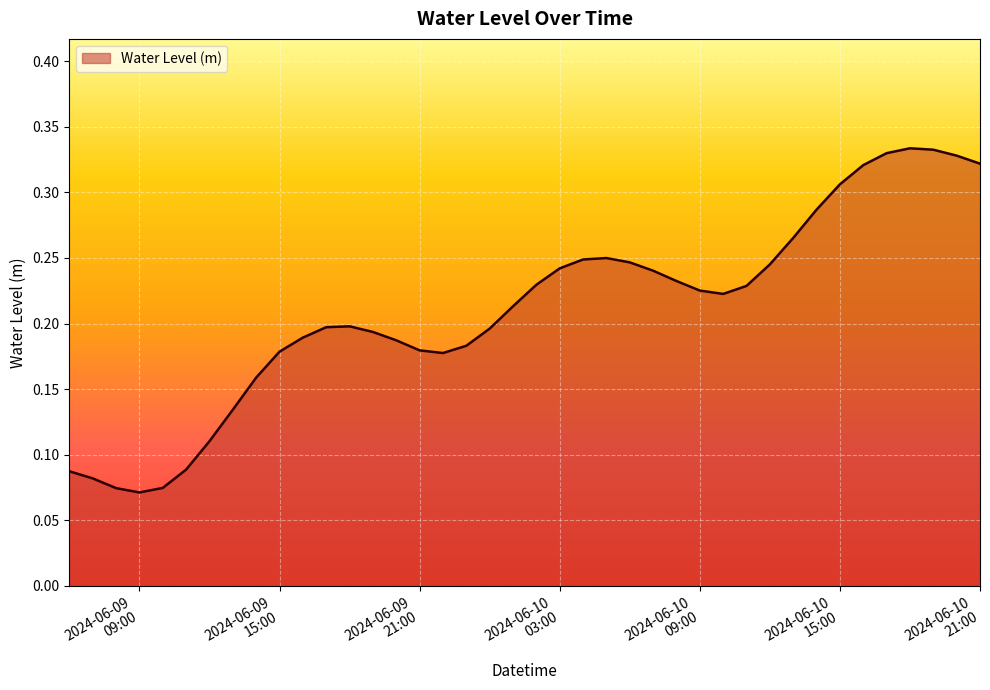

What is the value of the 12th point from the left?

0.2